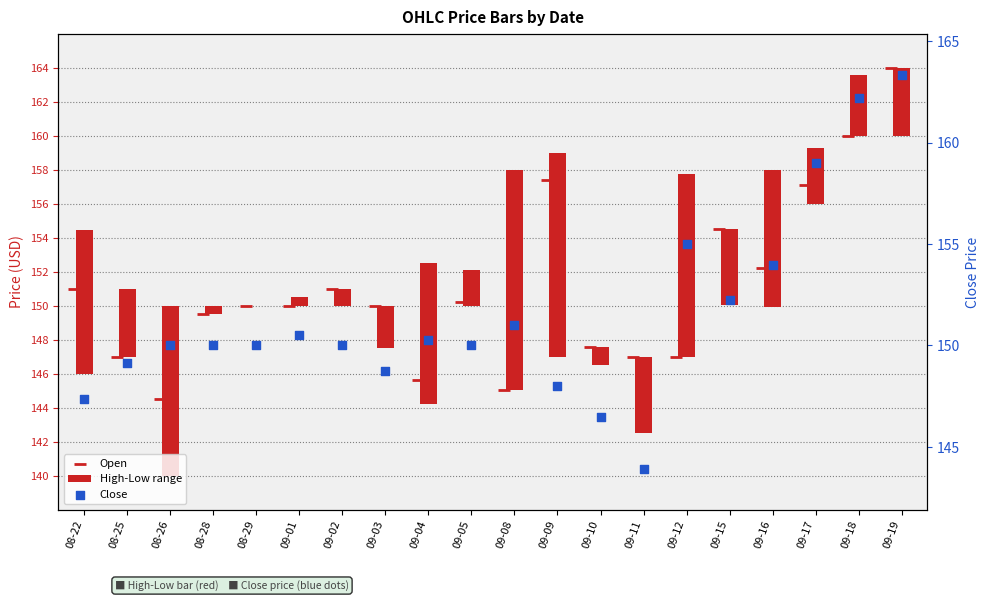

Which series reaches the maximum Y coordinate?

Open